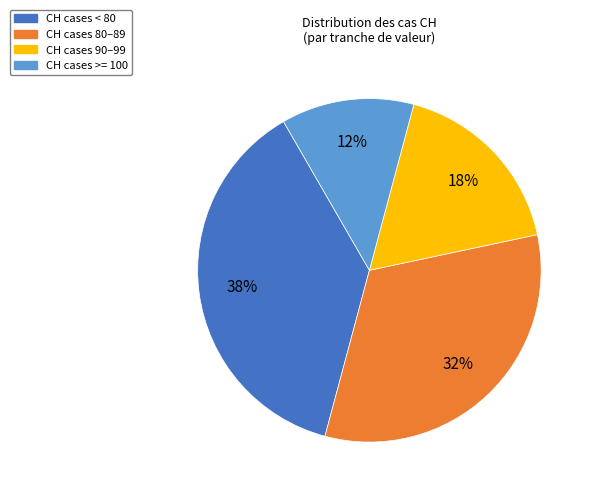

To the nearest percent, what is the difference between the largest and smallest slice percentages?

25%